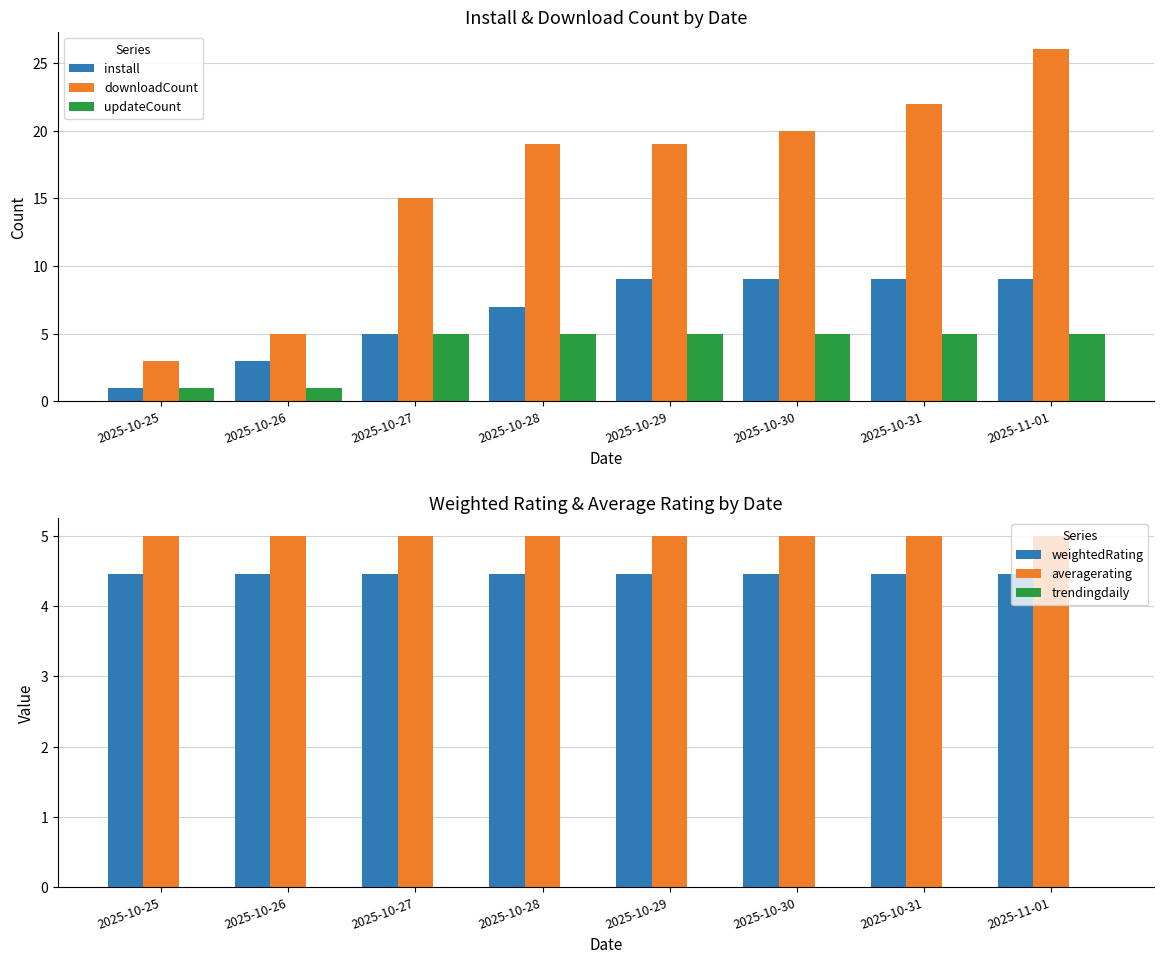

Reading left to right, what are all the values shown in this chart?

install: 1.0	3.0	5.0	7.0	9.0	9.0	9.0	9.0
downloadCount: 3.0	5.0	15.0	19.0	19.0	20.0	22.0	26.0
updateCount: 1.0	1.0	5.0	5.0	5.0	5.0	5.0	5.0
weightedRating: 4.5	4.5	4.5	4.5	4.5	4.5	4.5	4.5
averagerating: 5.0	5.0	5.0	5.0	5.0	5.0	5.0	5.0
trendingdaily: 0.0	0.0	0.0	0.0	0.0	0.0	0.0	0.0